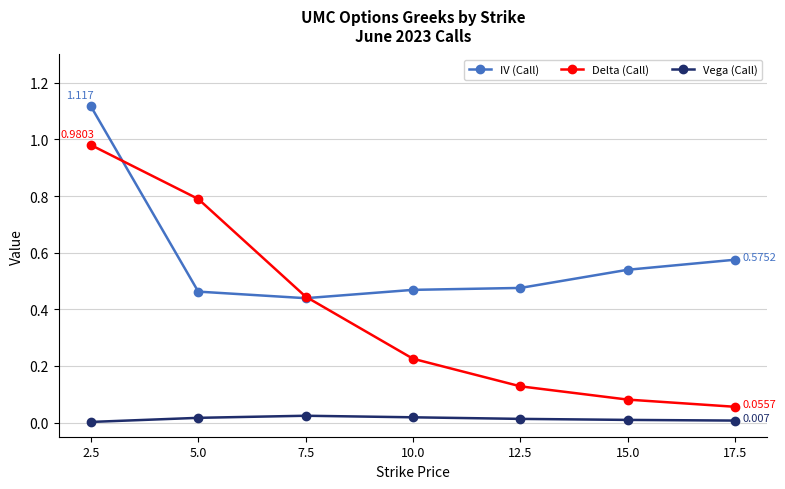

How many lines are shown in the chart?

3